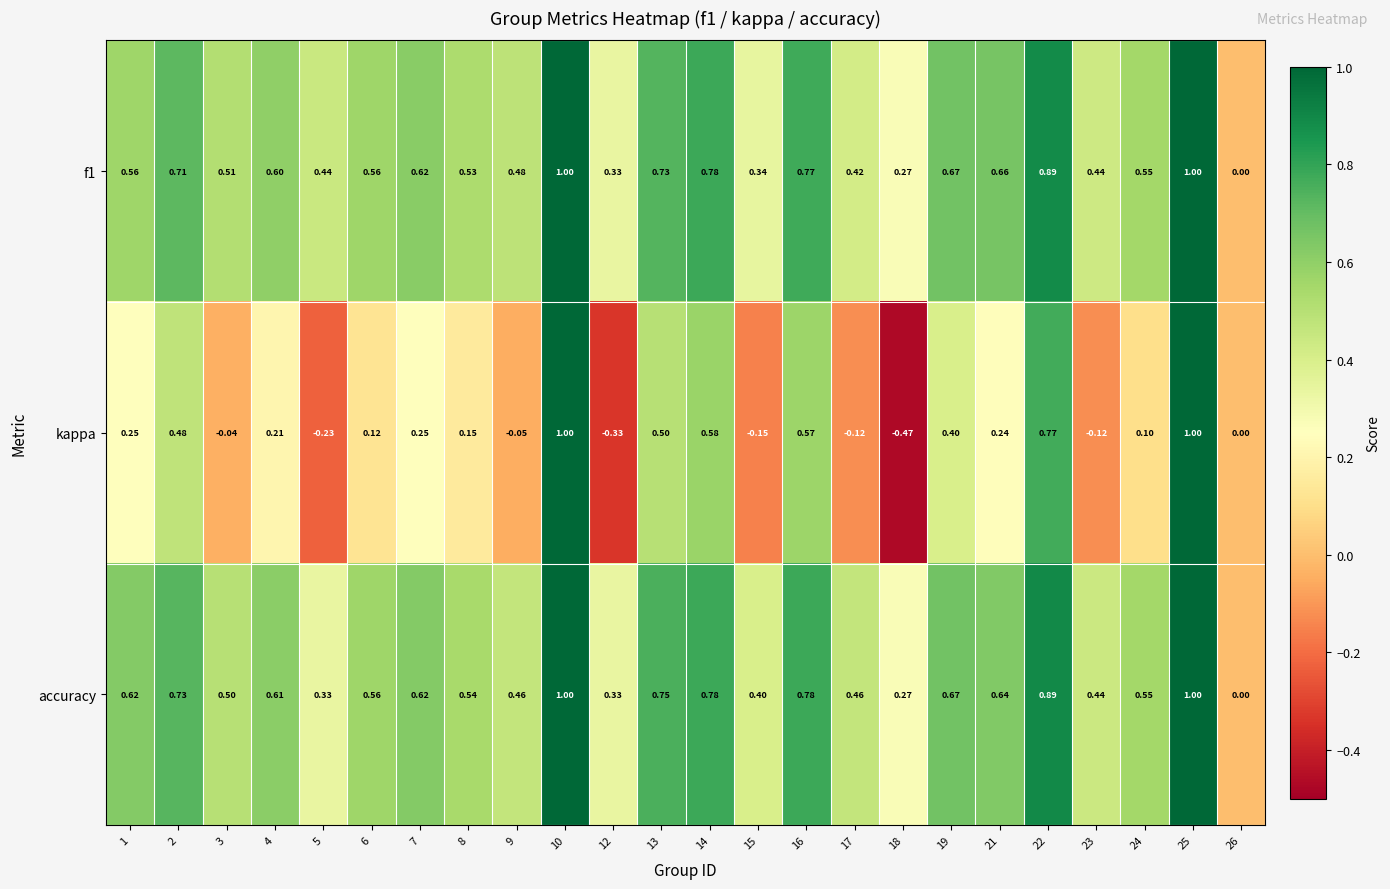

Is the value of f1 at 6 greater than the value of kappa at 1?

Yes